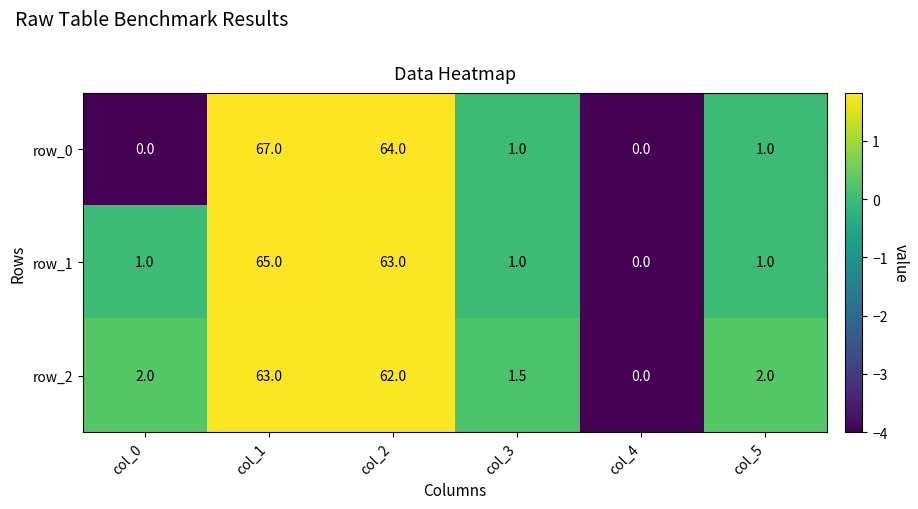

List the series in order of their peak value, highest first.

row_0, row_1, row_2